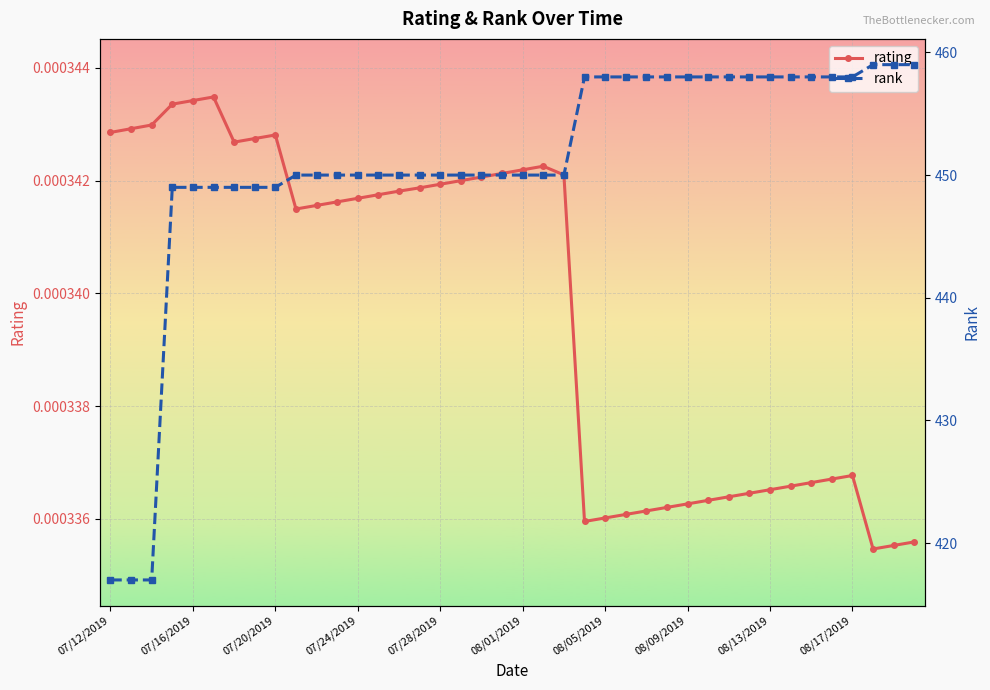

How many lines are shown in the chart?

2